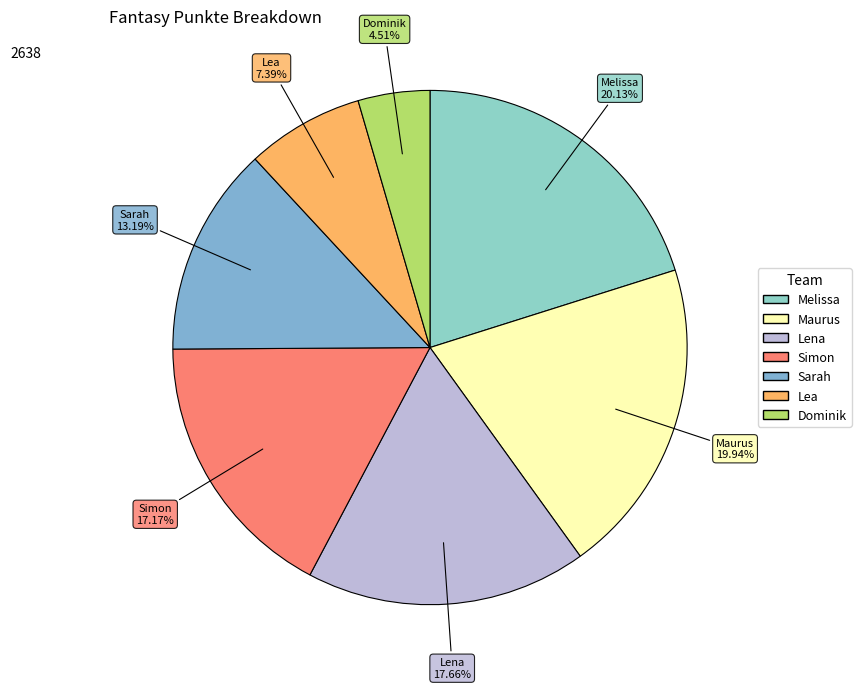

Does Sarah represent more than half of the total?

No